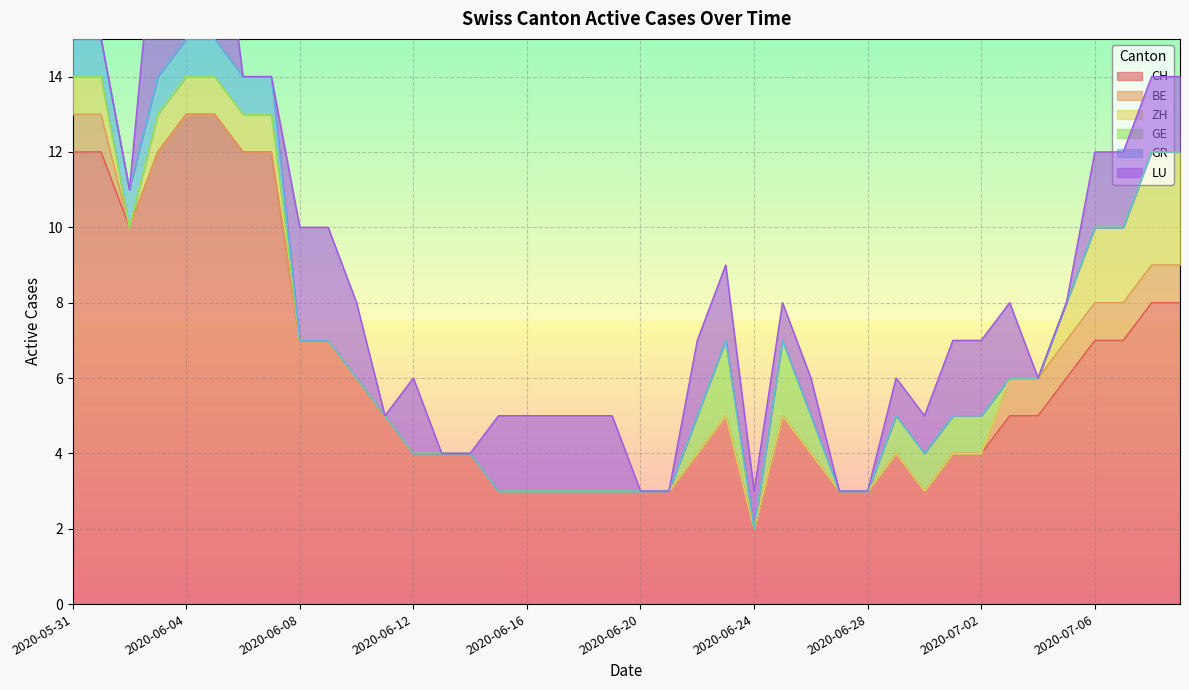

What is the sum of all LU values?

58